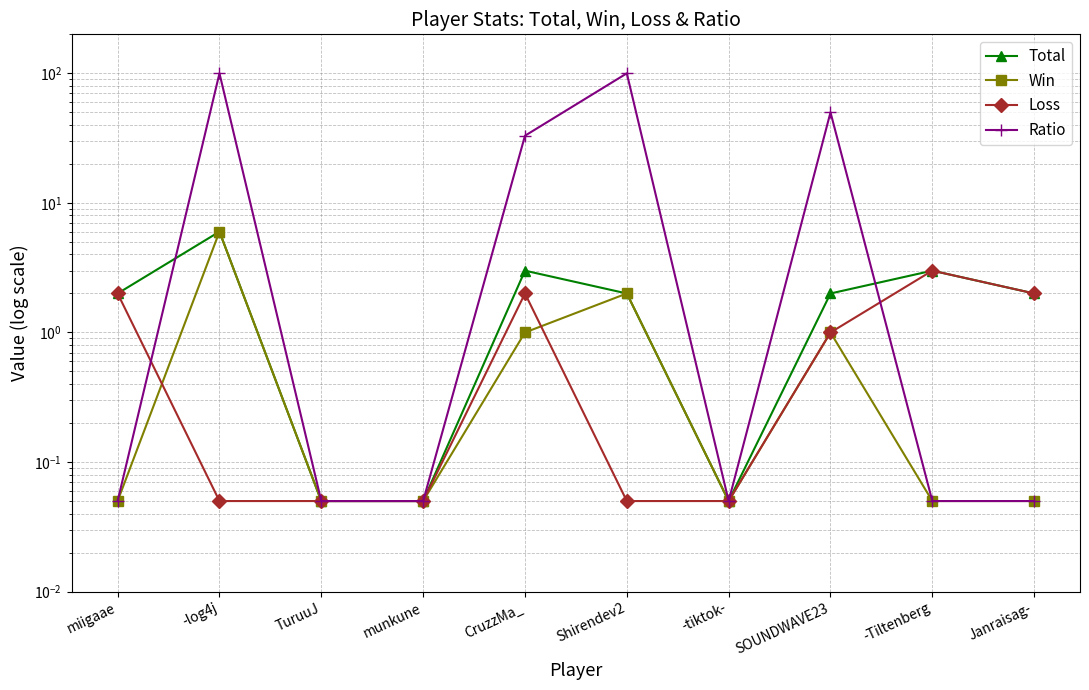

Between which two adjacent categories do Loss and Win first intersect?

miigaae and -log4j